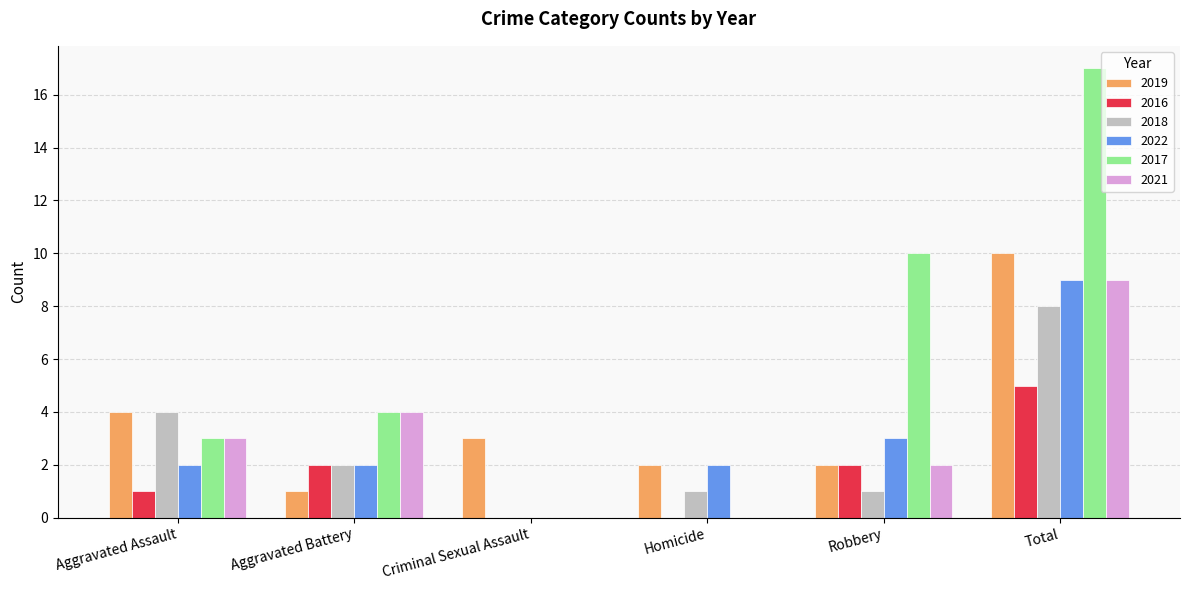

Which category has the highest value in the 2021 series?

Total